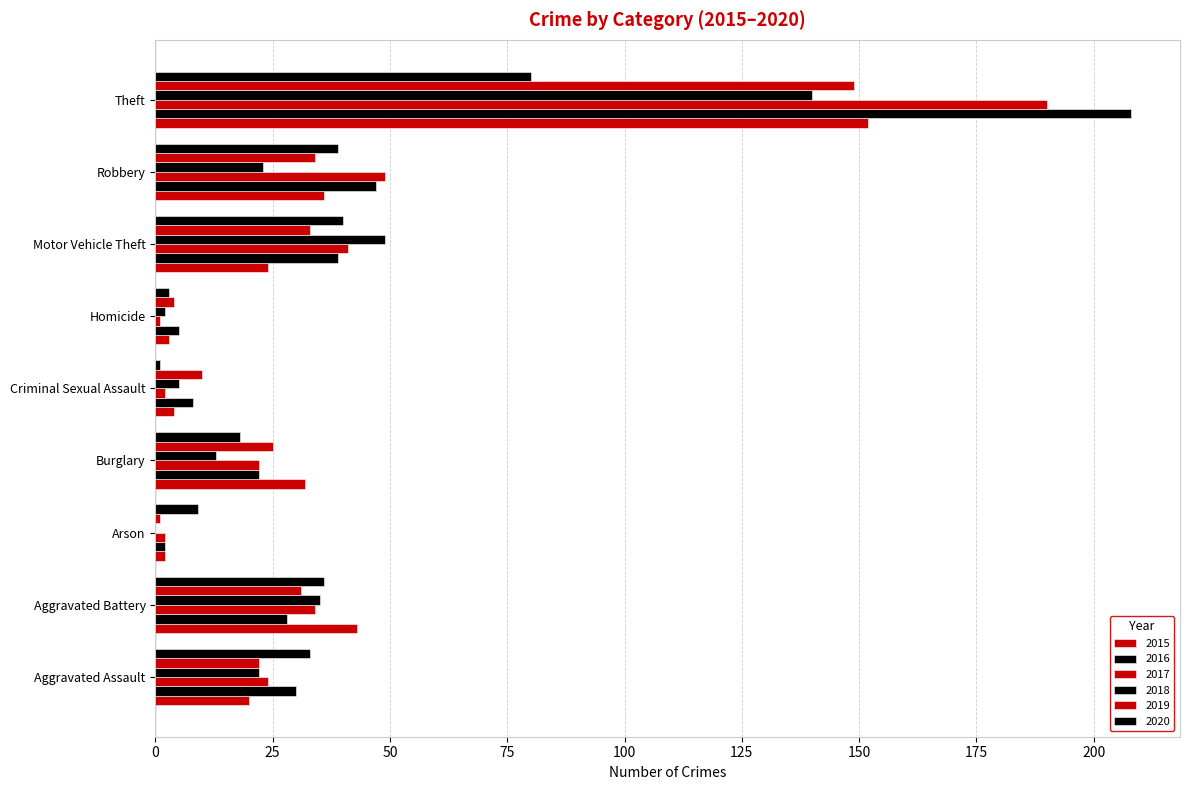

Which category has the highest value in the 2015 series?

Theft